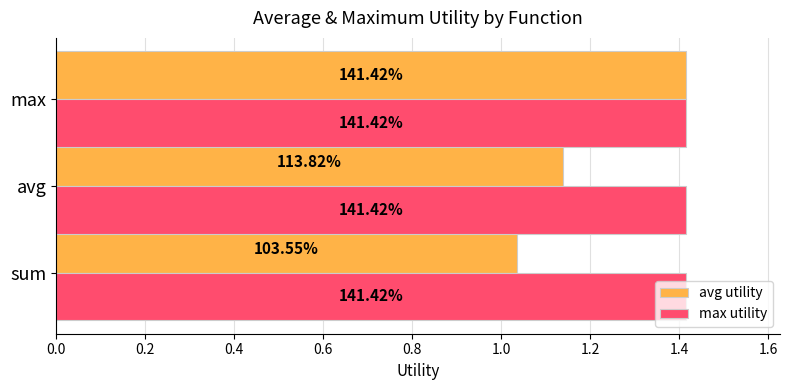

What are all the series names shown in the legend?

avg utility, max utility